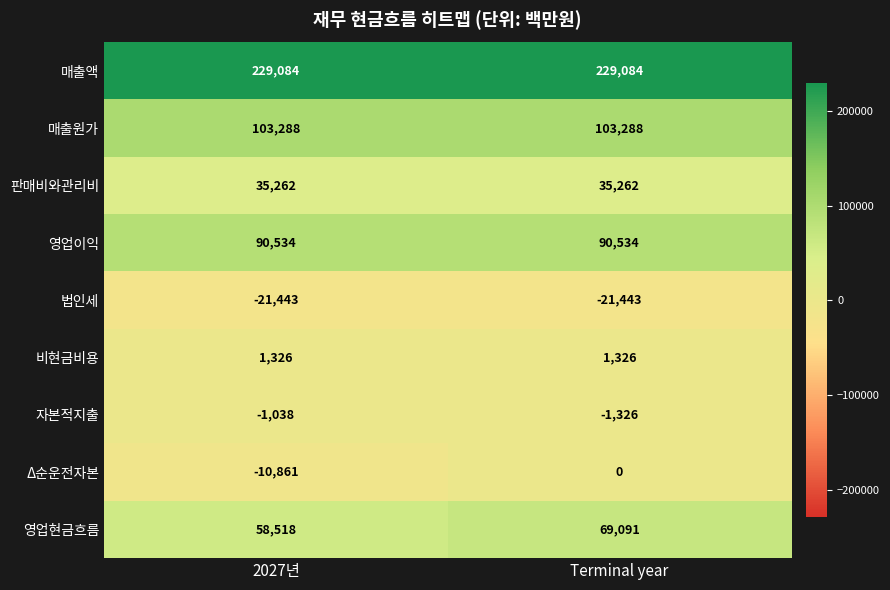

What is the maximum value for 영업이익?

90534